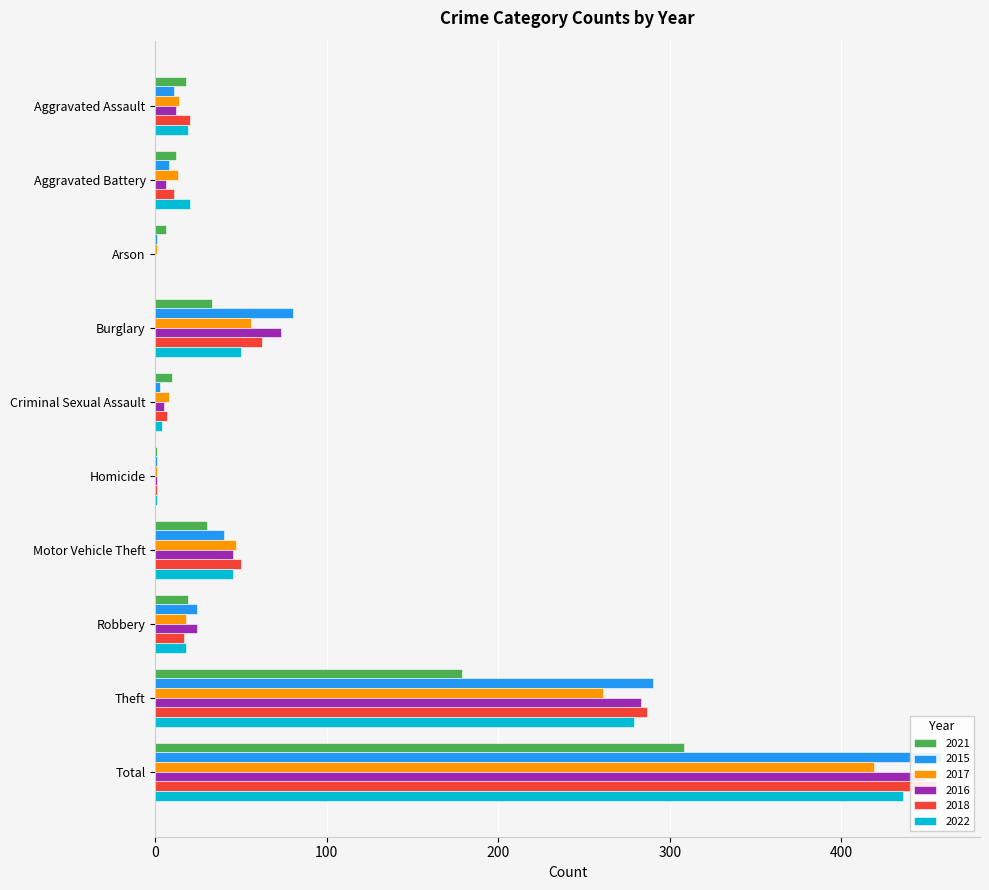

Which series has the largest total across all categories?

2015